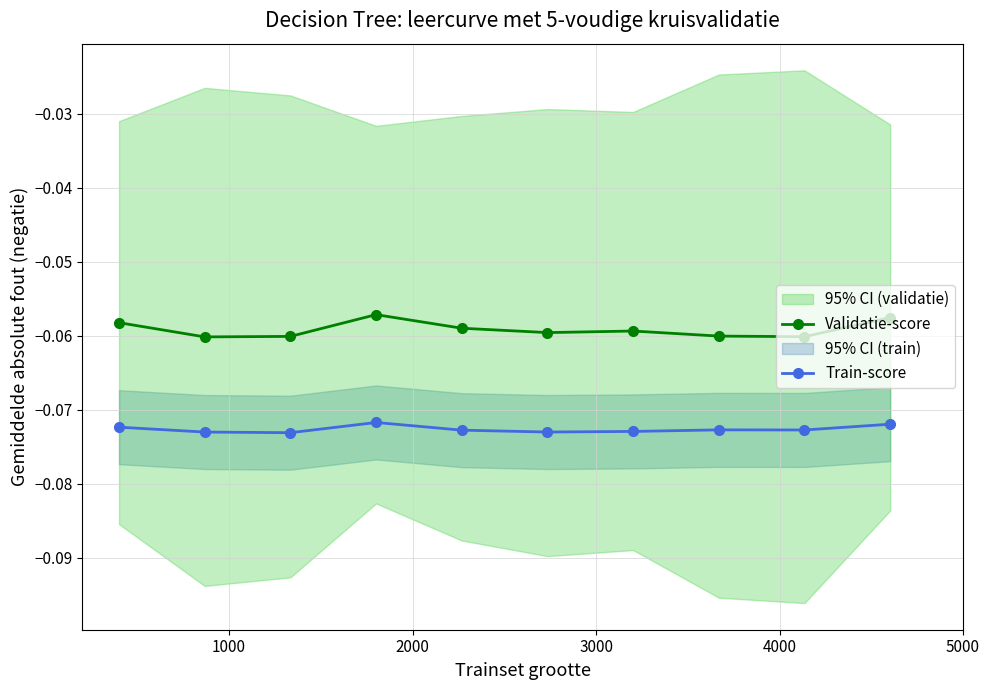

How many interior local peaks does the Train-score series have?

2